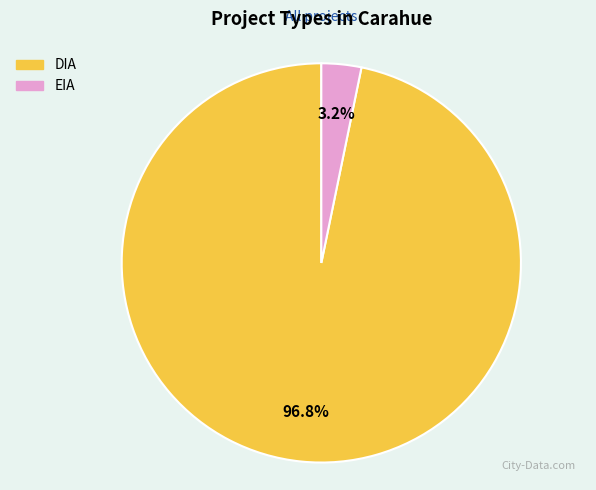

Which slice is the largest?

DIA